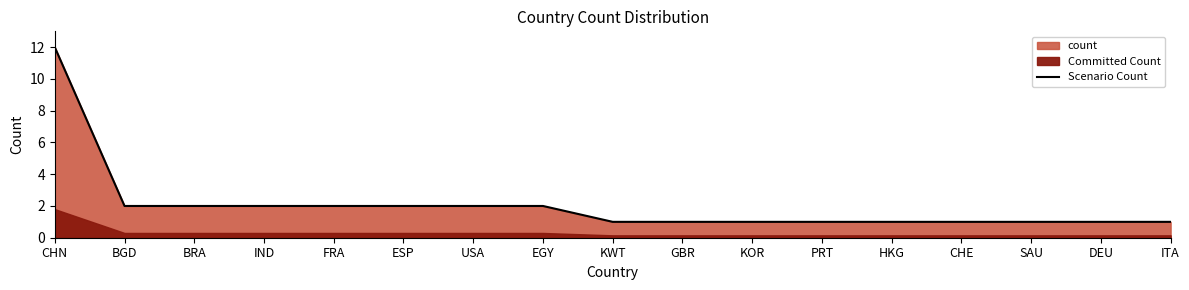

What is the sum of all values?

35